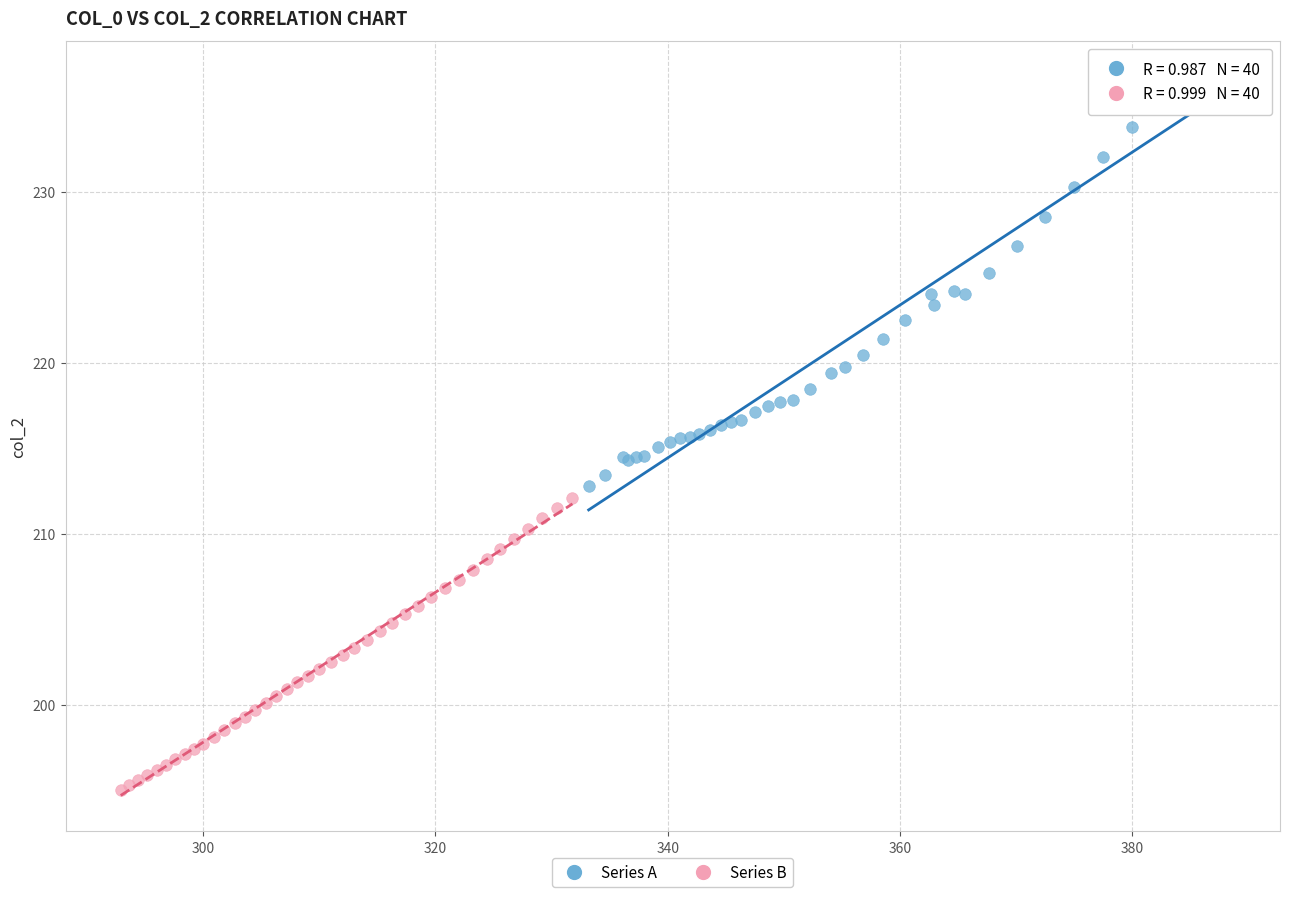

Which series has the widest spread of Y values?

Series A